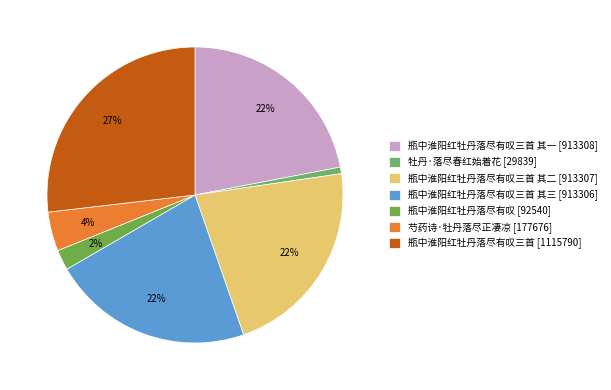

Rank the categories by value from lowest to highest.

牡丹·落尽春红始着花, 瓶中淮阳红牡丹落尽有叹, 芍药诗·牡丹落尽正凄凉, 瓶中淮阳红牡丹落尽有叹三首 其三, 瓶中淮阳红牡丹落尽有叹三首 其二, 瓶中淮阳红牡丹落尽有叹三首 其一, 瓶中淮阳红牡丹落尽有叹三首